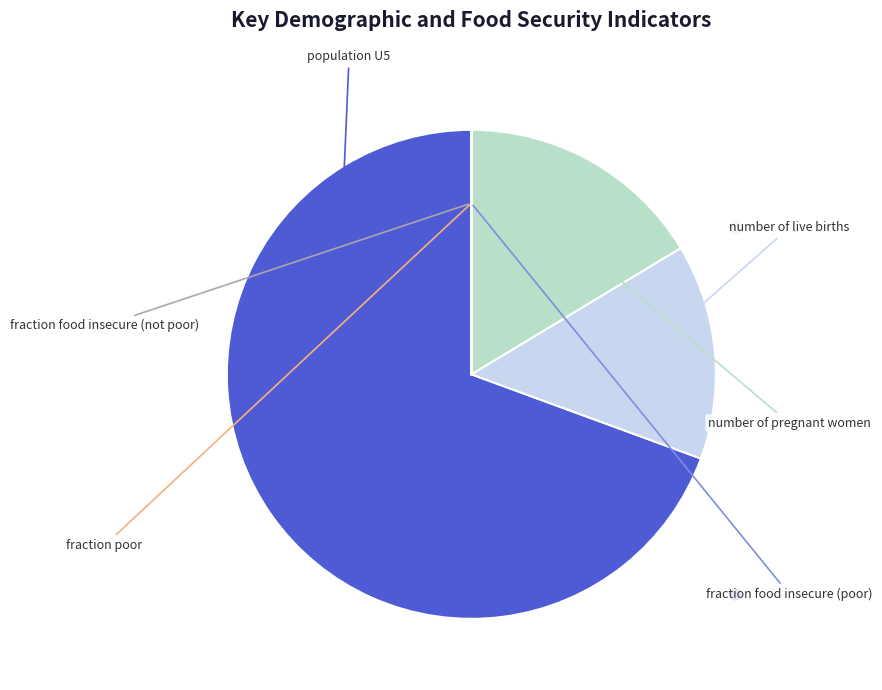

Is there a majority slice in this chart?

Yes